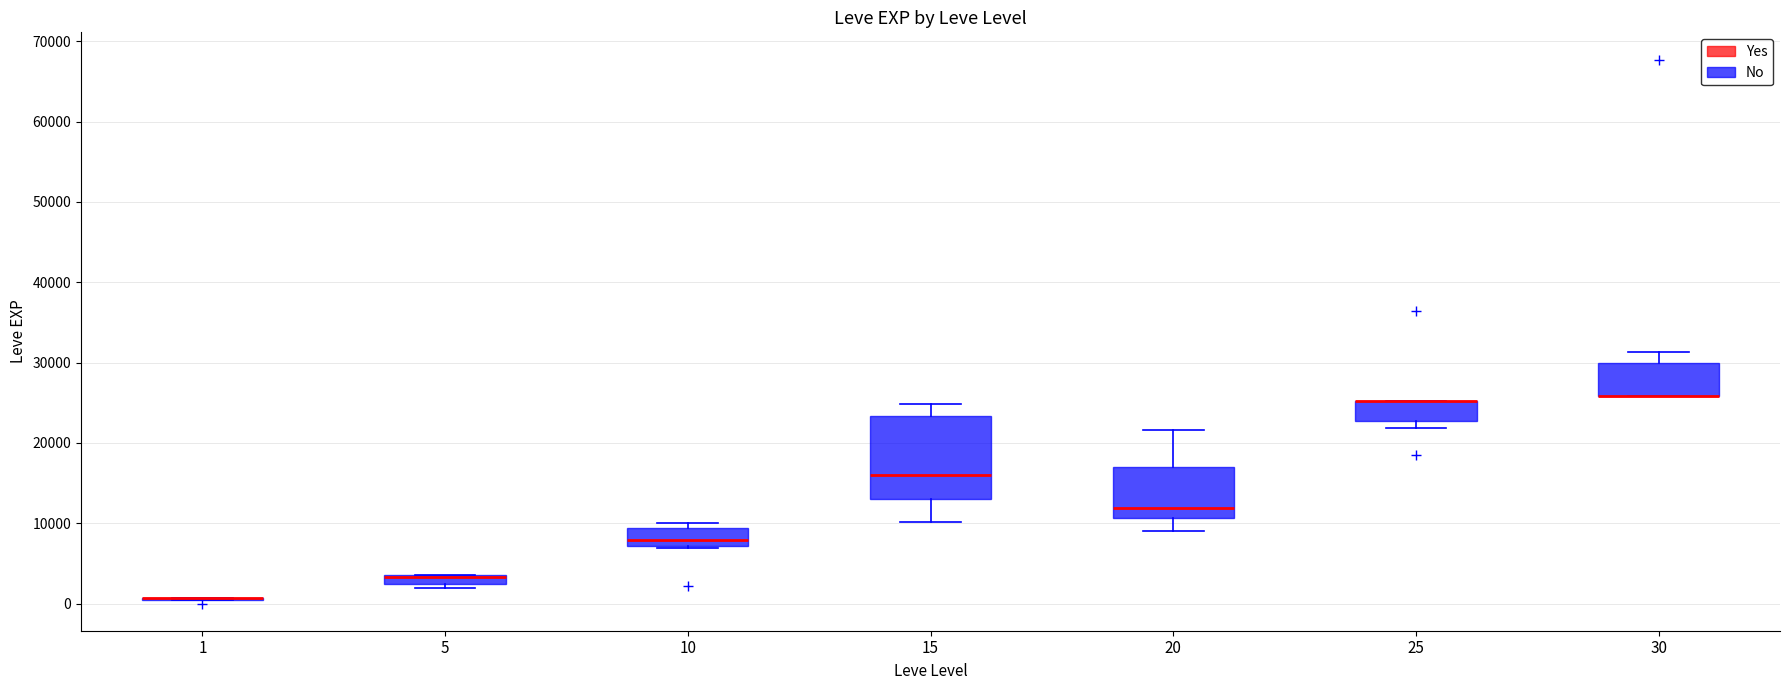

Which box is the tallest, from its lower edge to its upper edge?

15